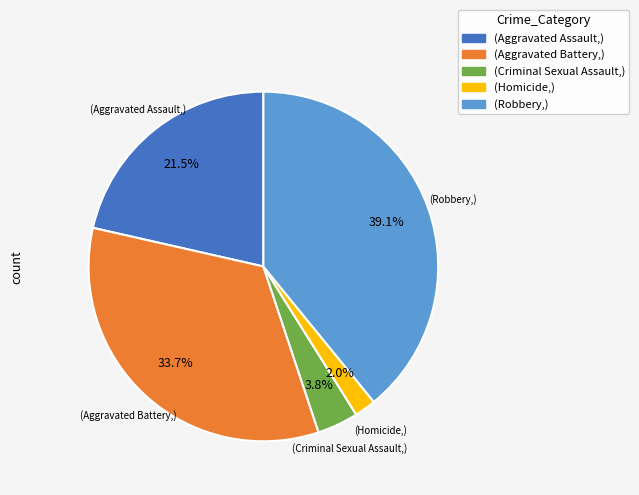

What is the ratio of the value at (Robbery,) to the value at (Aggravated Battery,)?

1.2